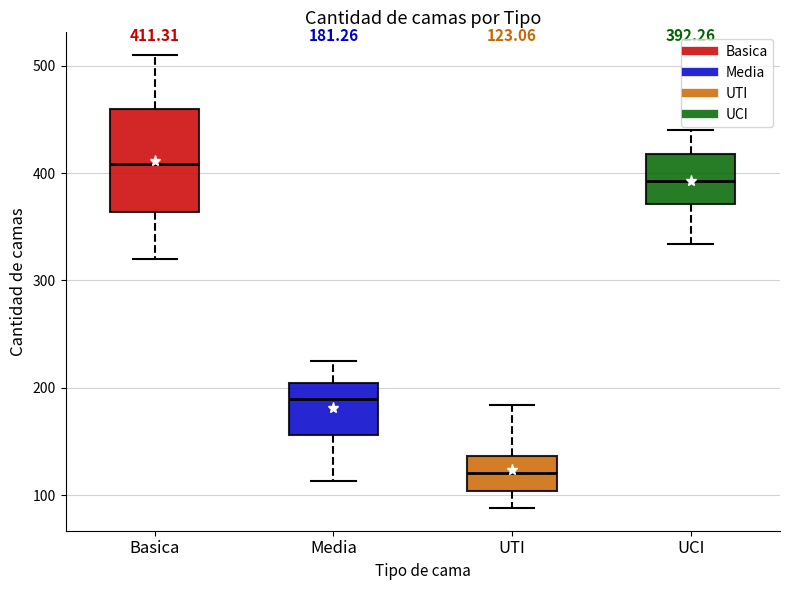

Which box's median line is the highest?

Basica